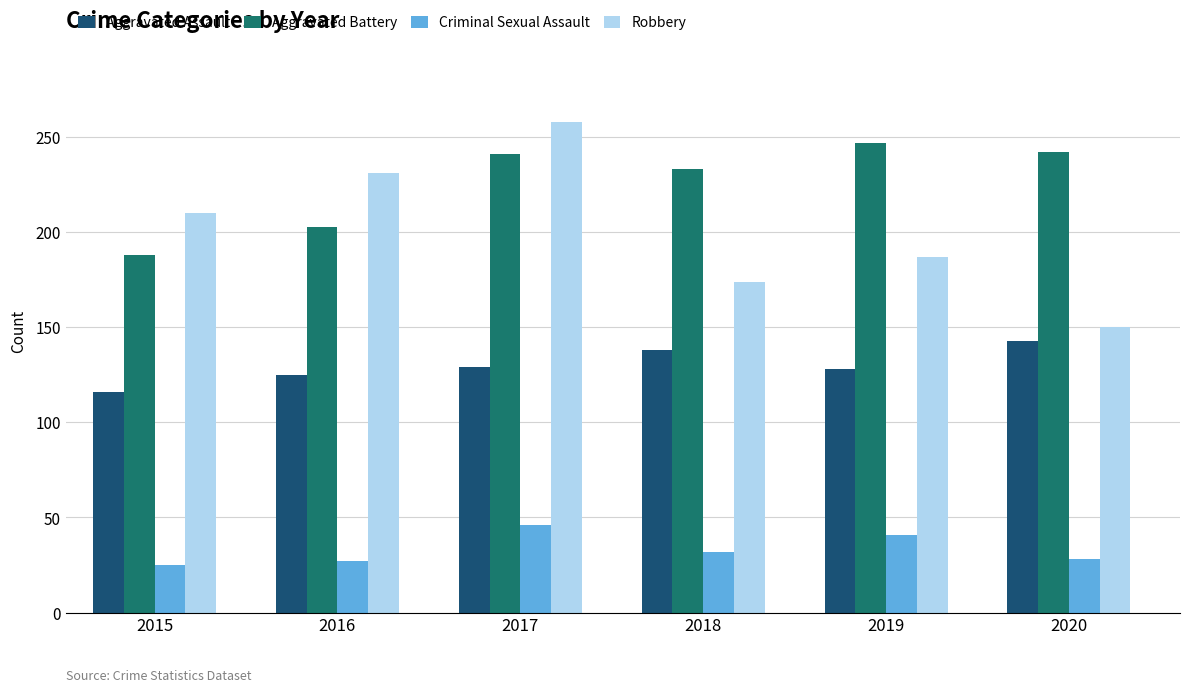

List the series in order of their peak value, lowest first.

Criminal Sexual Assault, Aggravated Assault, Aggravated Battery, Robbery